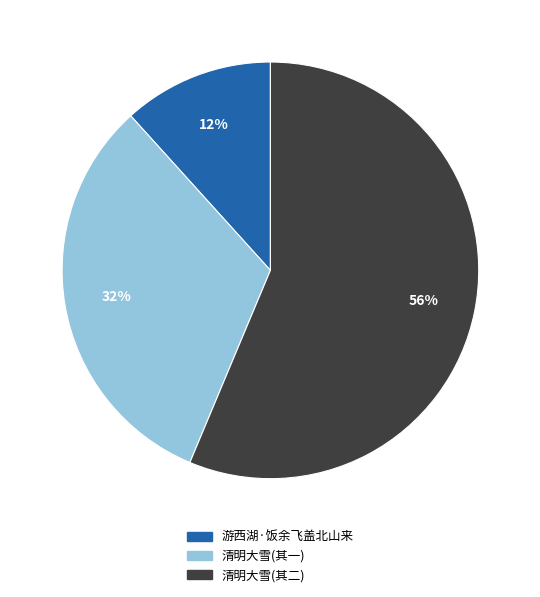

To the nearest percent, what is the average slice percentage?

33%